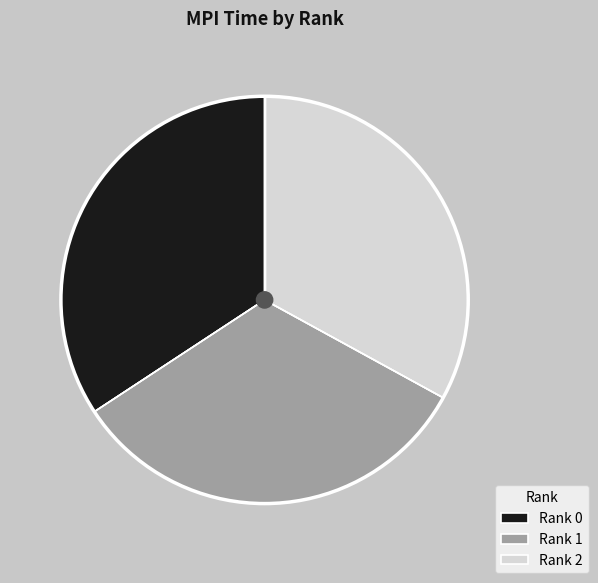

Is the sum of Rank 0 and Rank 1 greater than half?

Yes